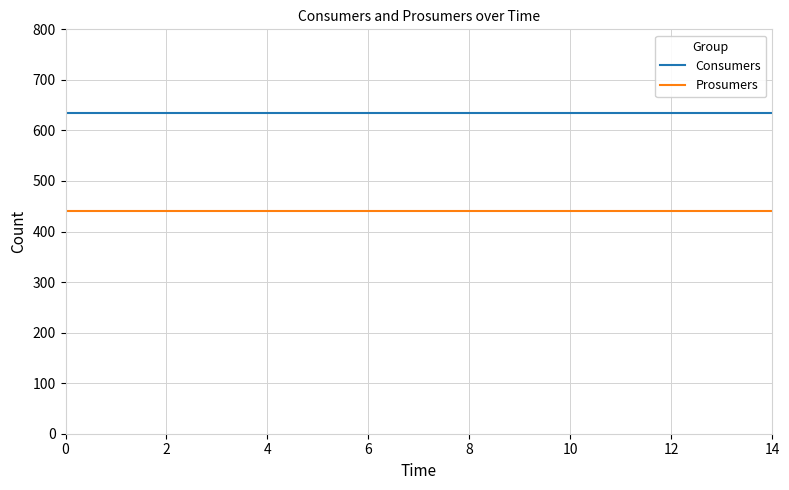

True or false: Prosumers and Consumers intersect in this chart.

False